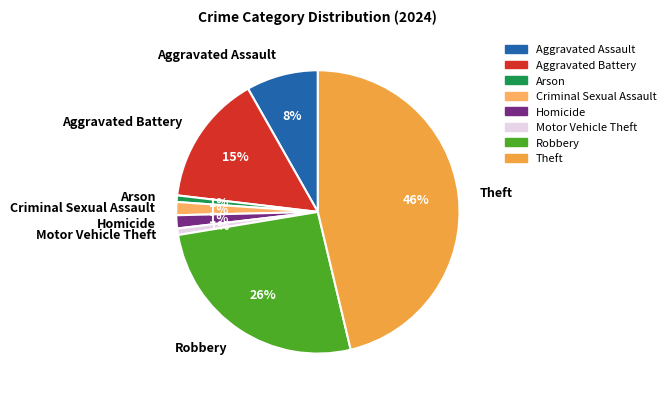

Which category has the biggest portion of the pie?

Theft